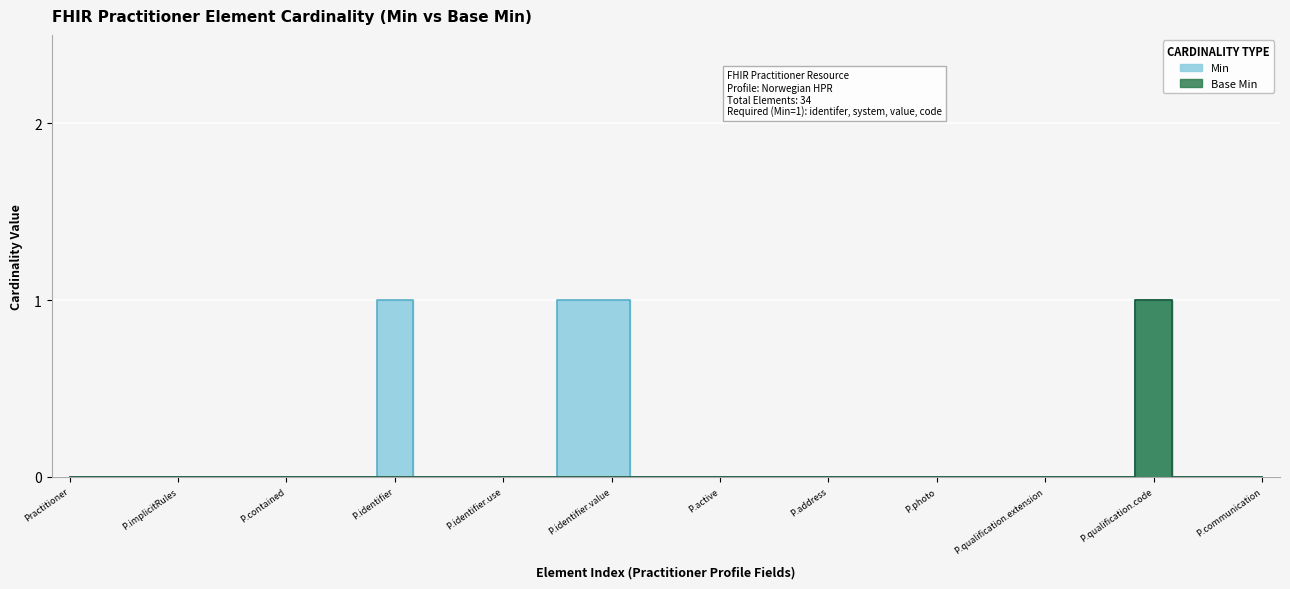

True or false: Base Min and Min cross at least once.

False